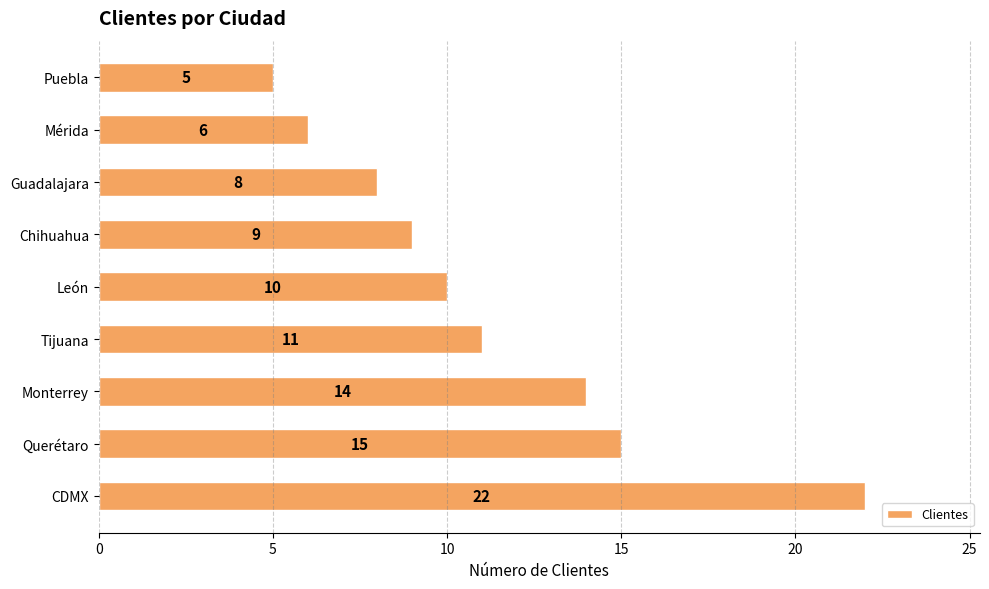

How many data points does each series have?

9